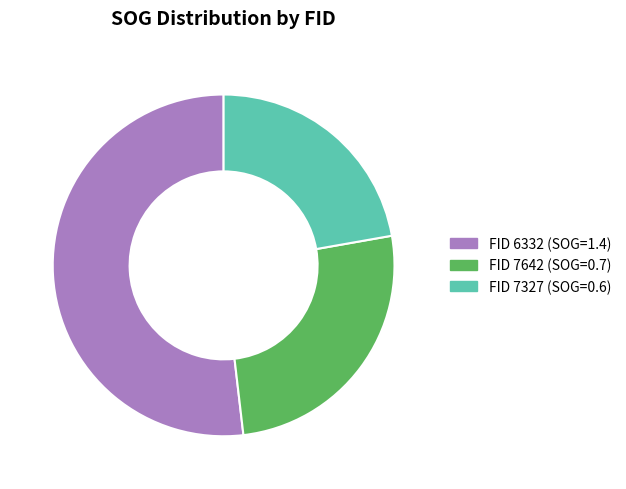

Is there a majority slice in this chart?

Yes